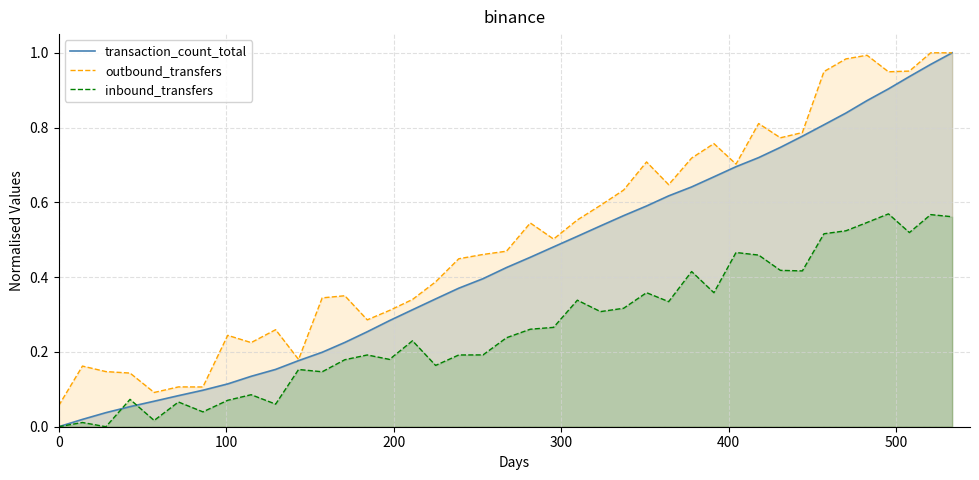

True or false: inbound_transfers and outbound_transfers intersect in this chart.

False